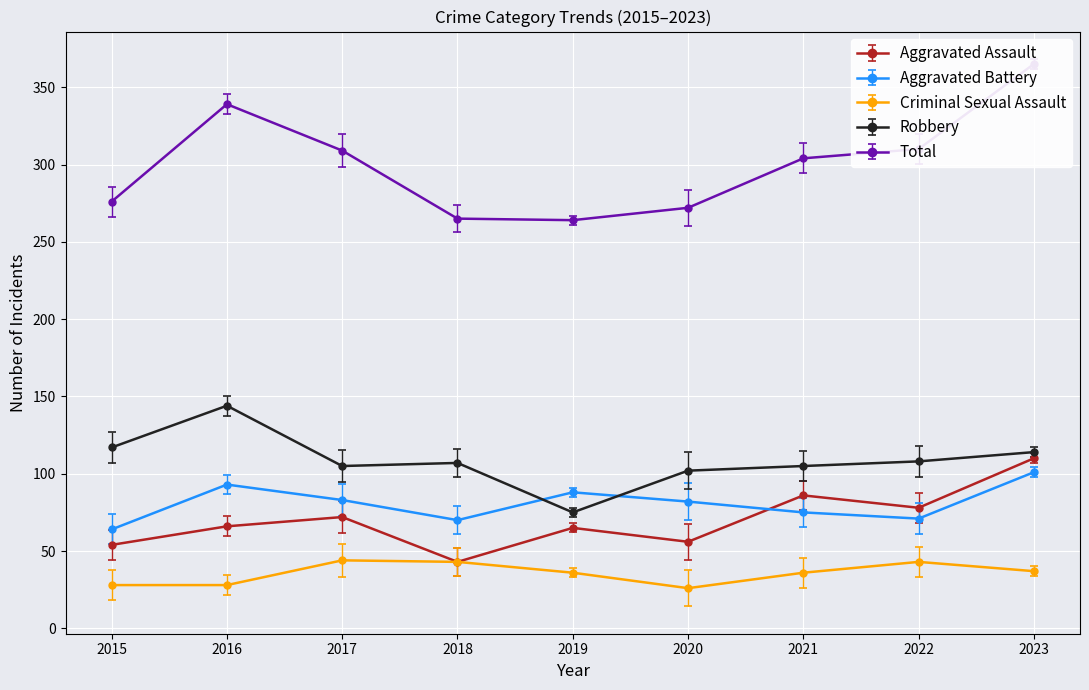

At how many categories does at least one series exceed 122?

9